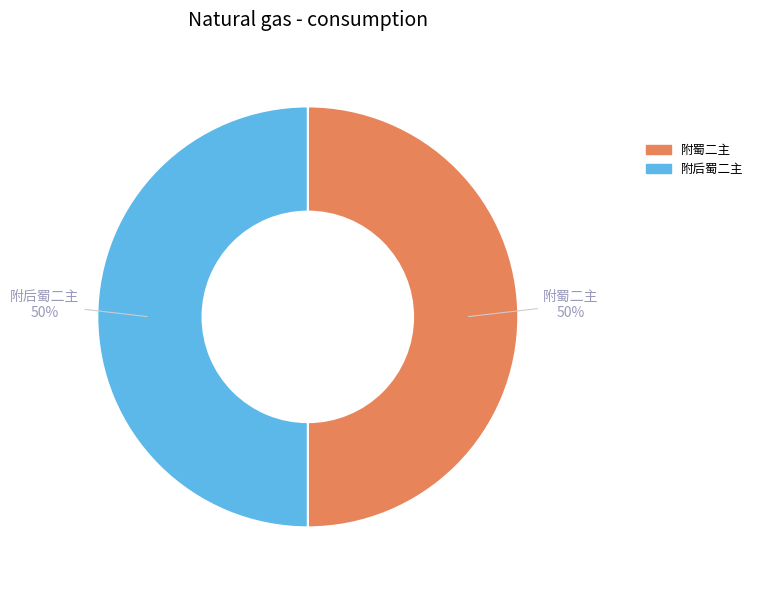

Is the sum of 附蜀二主 and 附后蜀二主 greater than half?

Yes